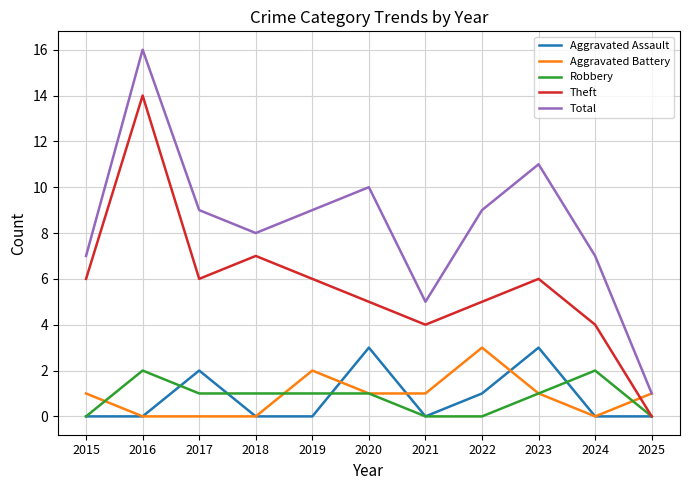

The value of Theft at 2015 is 3. True or false?

False